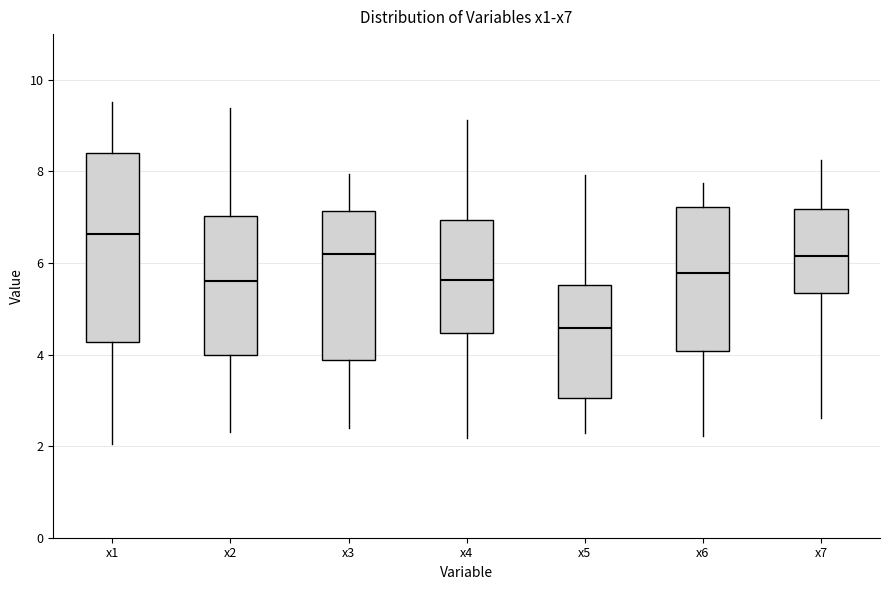

Which box's median line is the highest?

x1